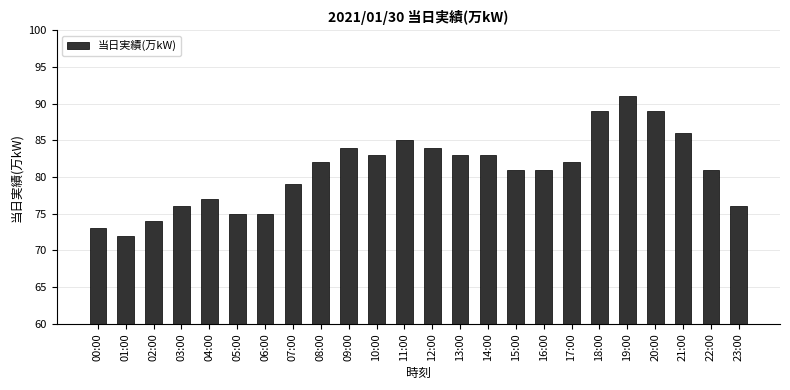

What is the maximum value shown in the chart?

91